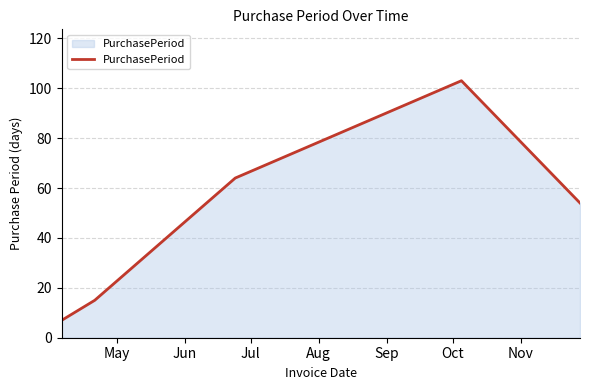

Does the chart have visible grid lines?

Yes